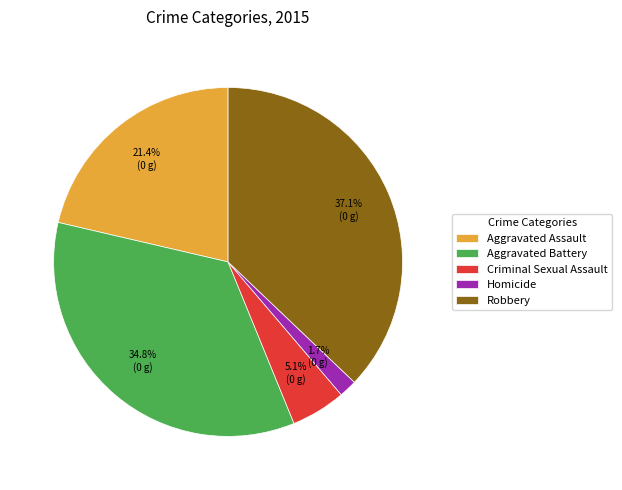

What is the ratio of the value at Robbery to the value at Aggravated Battery?

1.1